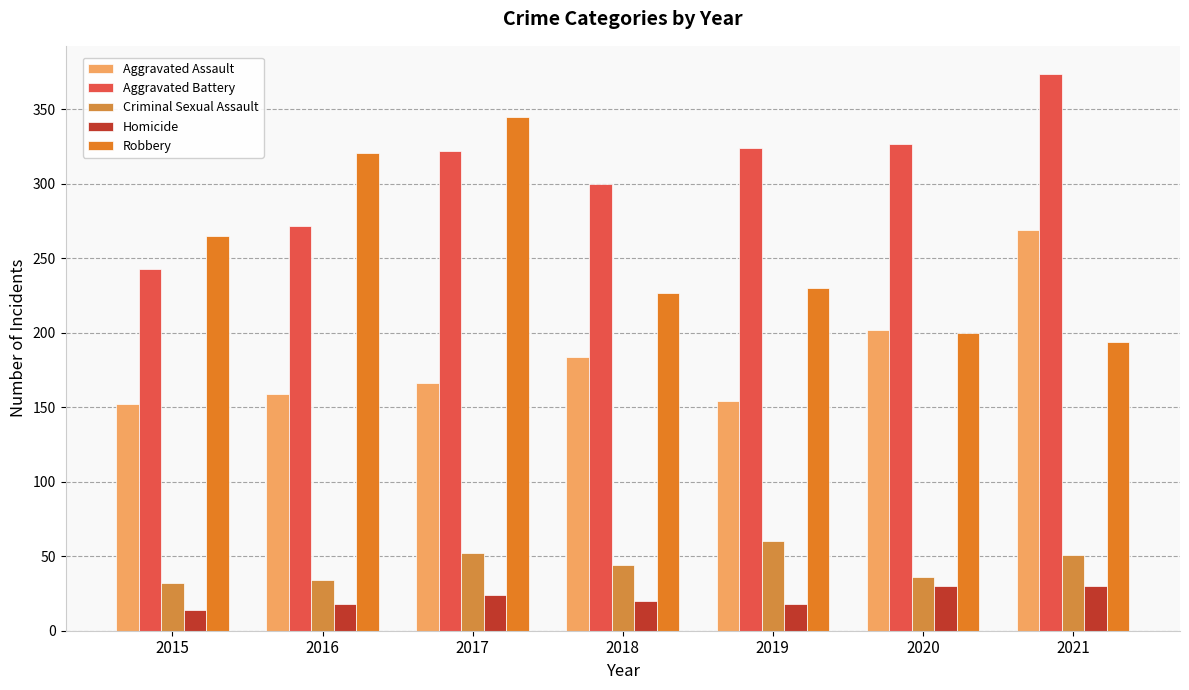

How many distinct data groups are displayed?

5